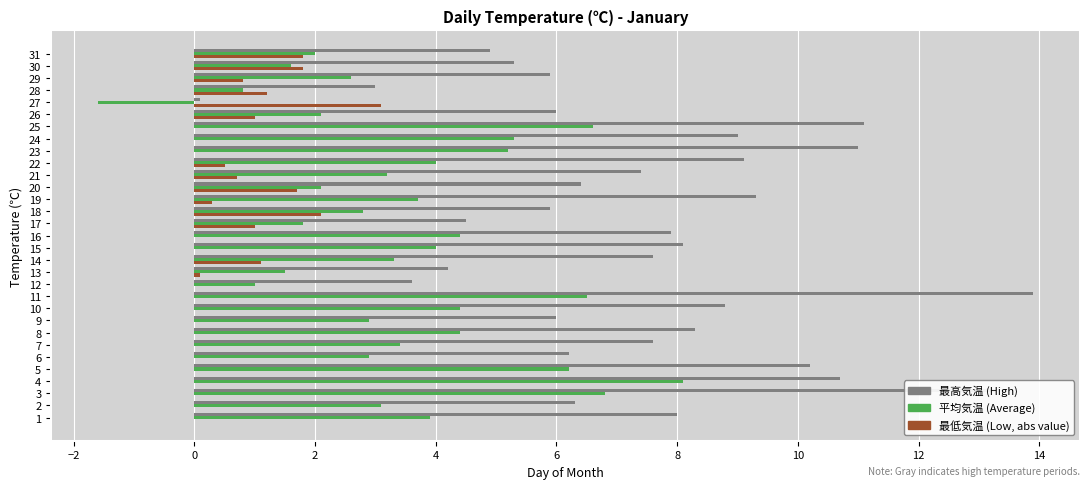

What is the total value across all series at 17?

7.3